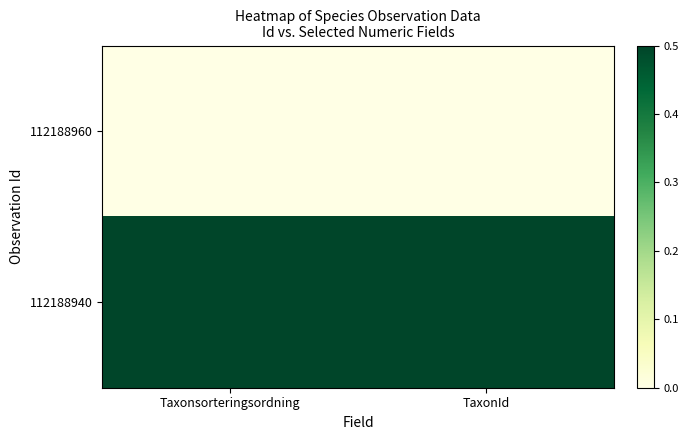

Which has a higher value, Taxonsorteringsordning or TaxonId?

Taxonsorteringsordning